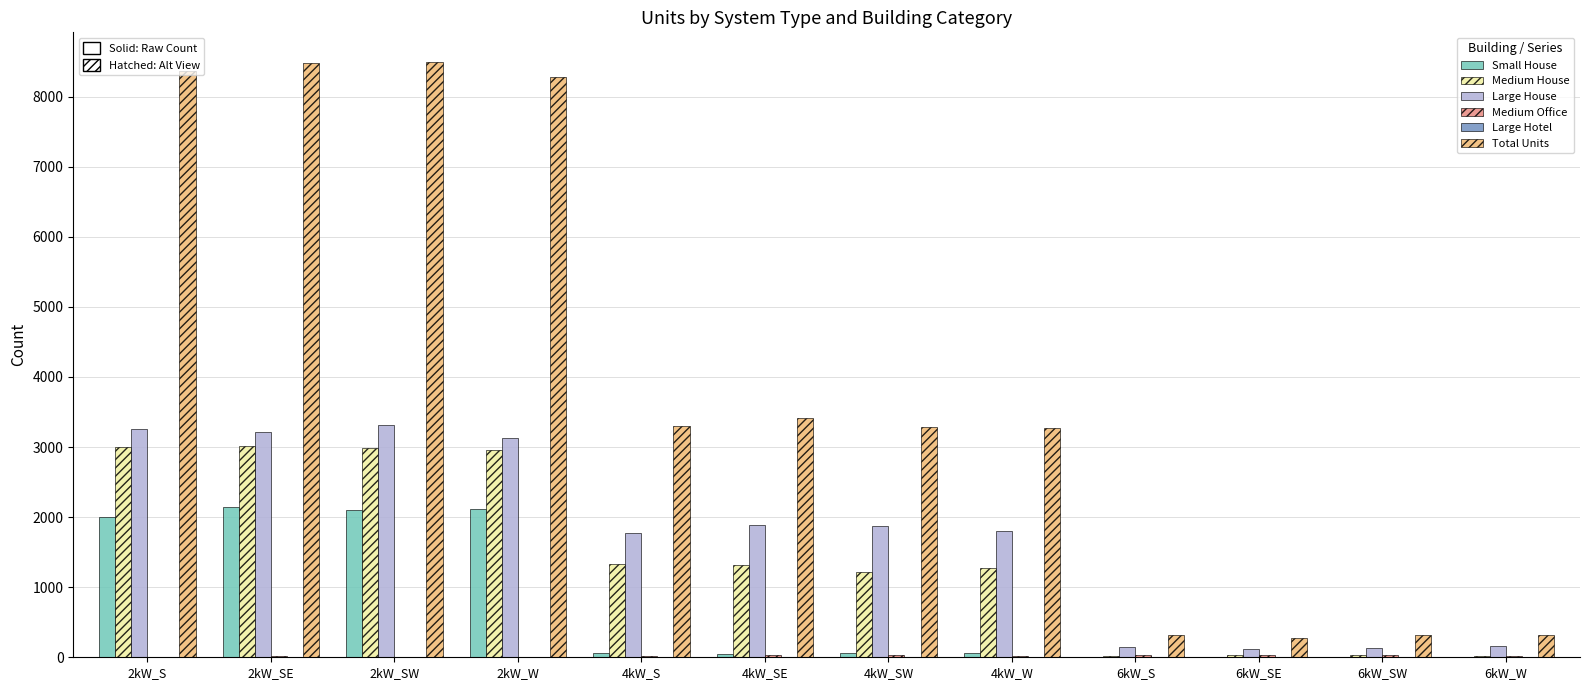

What is the sum of all Total Units values?

48109